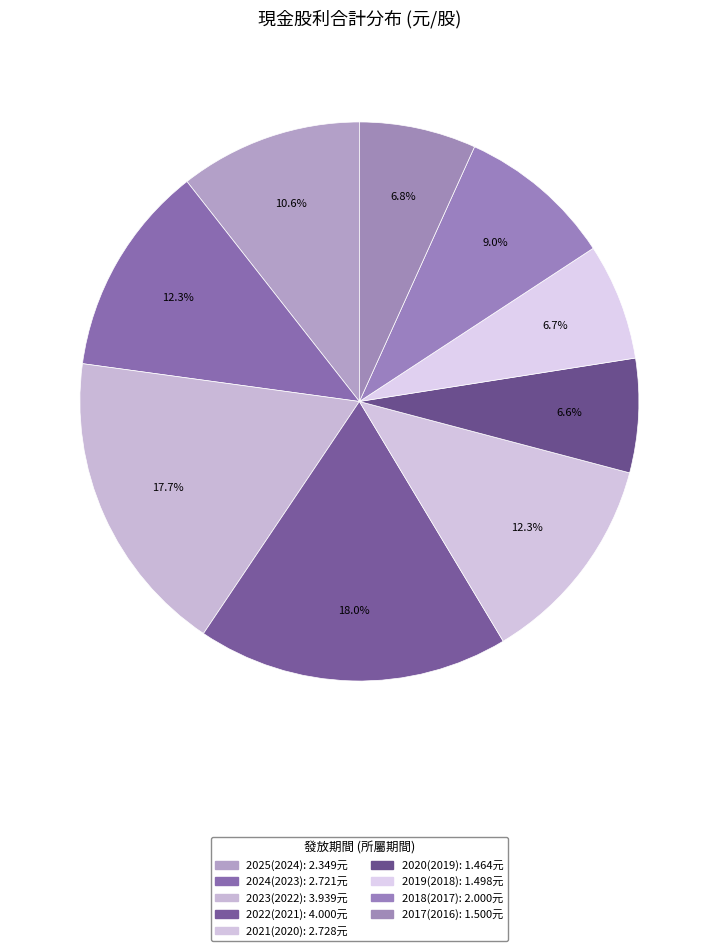

True or false: 2025(2024) accounts for 11% of the total.

True